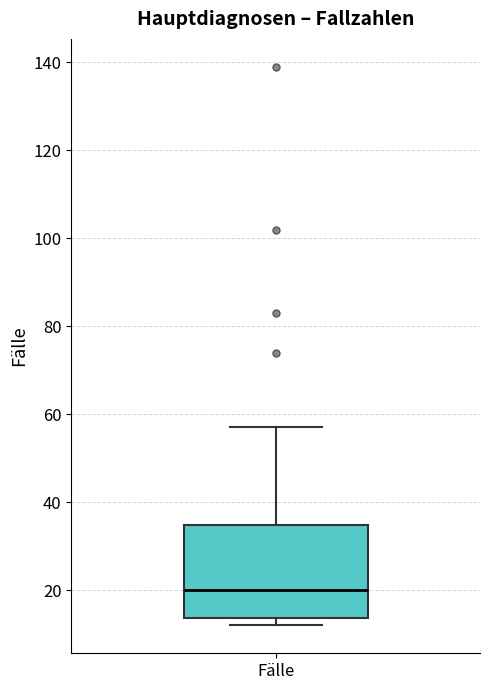

Read this box plot against the y-axis: the position of the median line, the range covered by the box, and the ends of both whiskers. The values are not printed on the chart, so give them approximately, as read against the axis.

median 20, box 14 to 34, whiskers 12 to 58